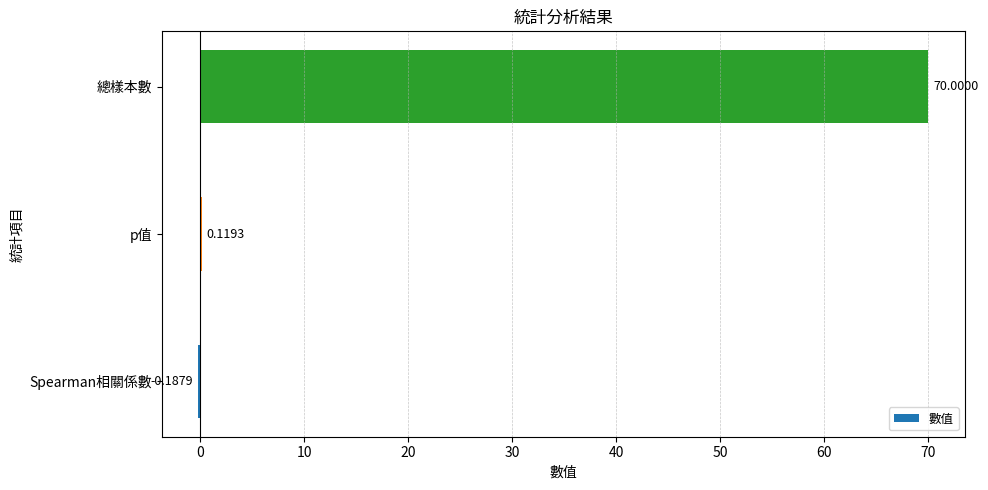

What is the sum of all values?

69.9